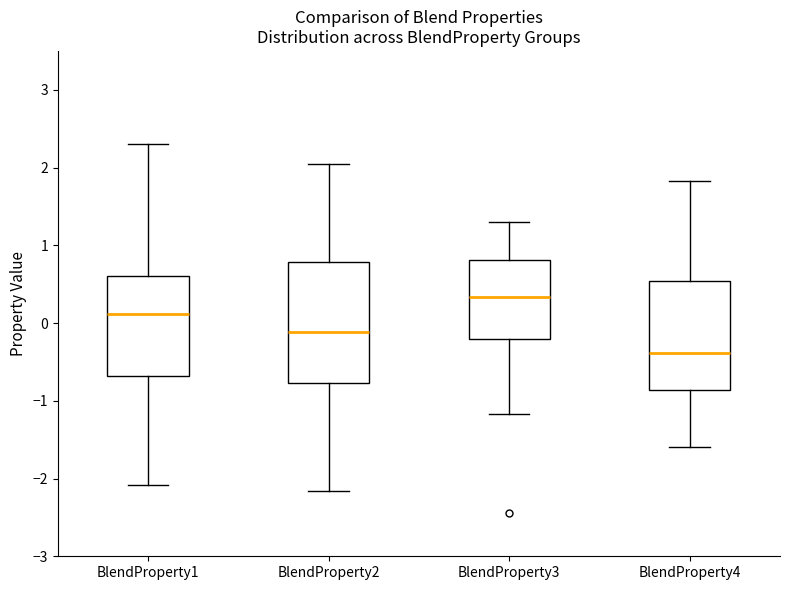

Which box has the lowest median line?

BlendProperty4